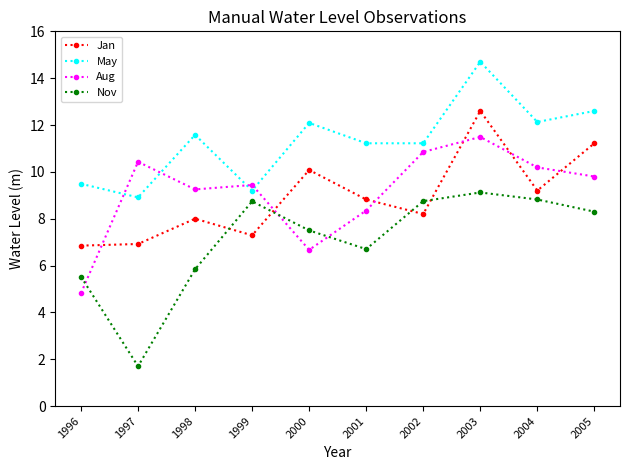

What is the value of the May point at the 5th from the left?

12.1